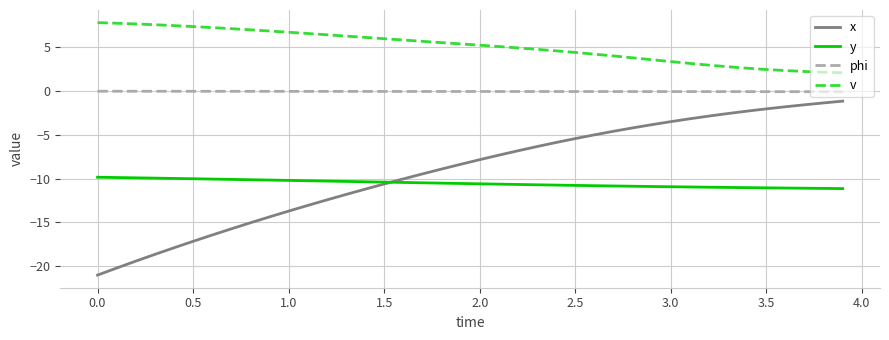

Which series has the largest range (max minus min)?

x